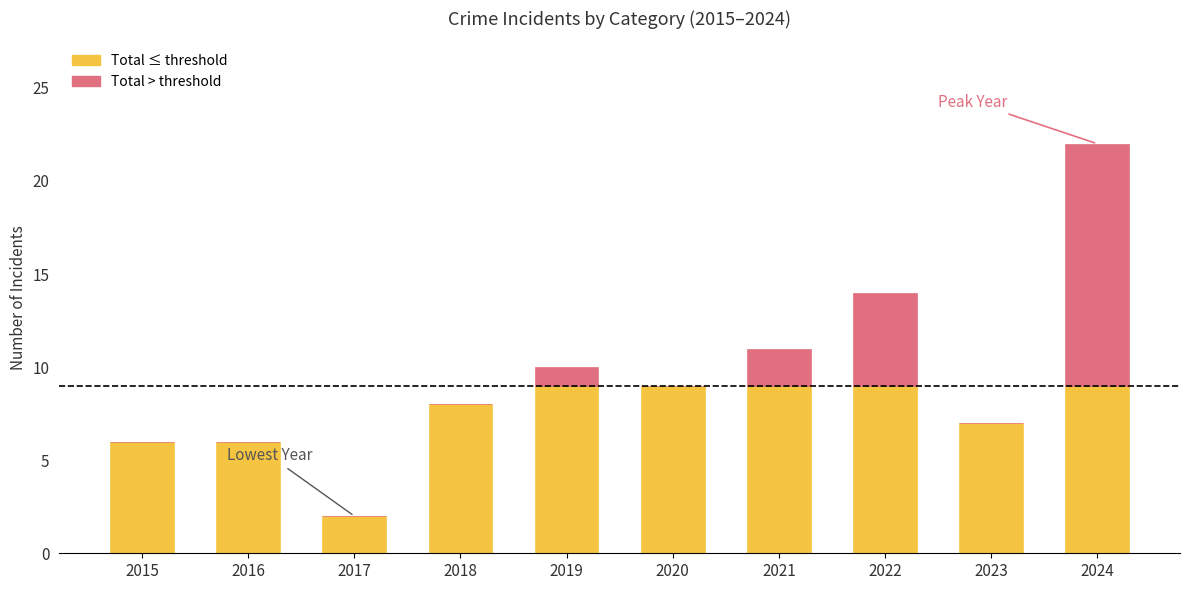

At which category is the sum across all series the highest?

2024